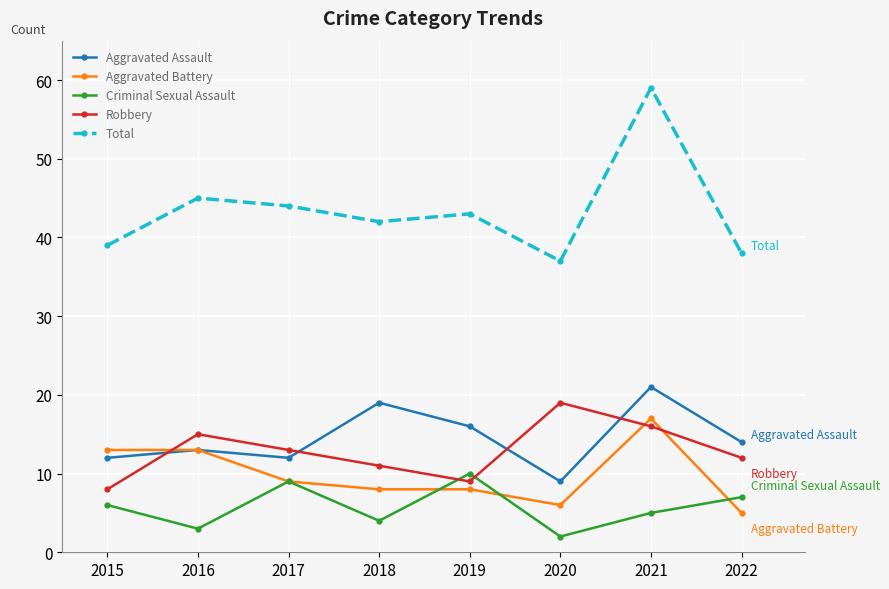

The Aggravated Assault series shows 12 at 2015. True or false?

True